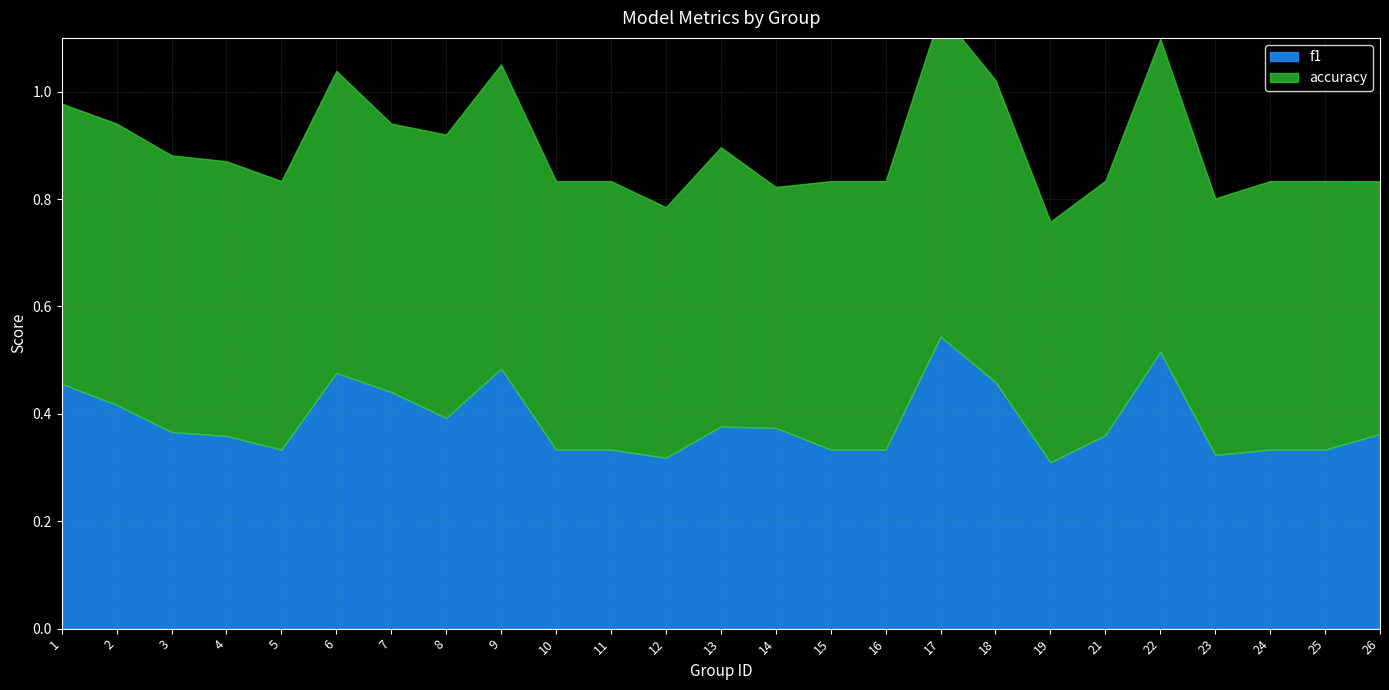

Read the f1 value at 26.

0.4